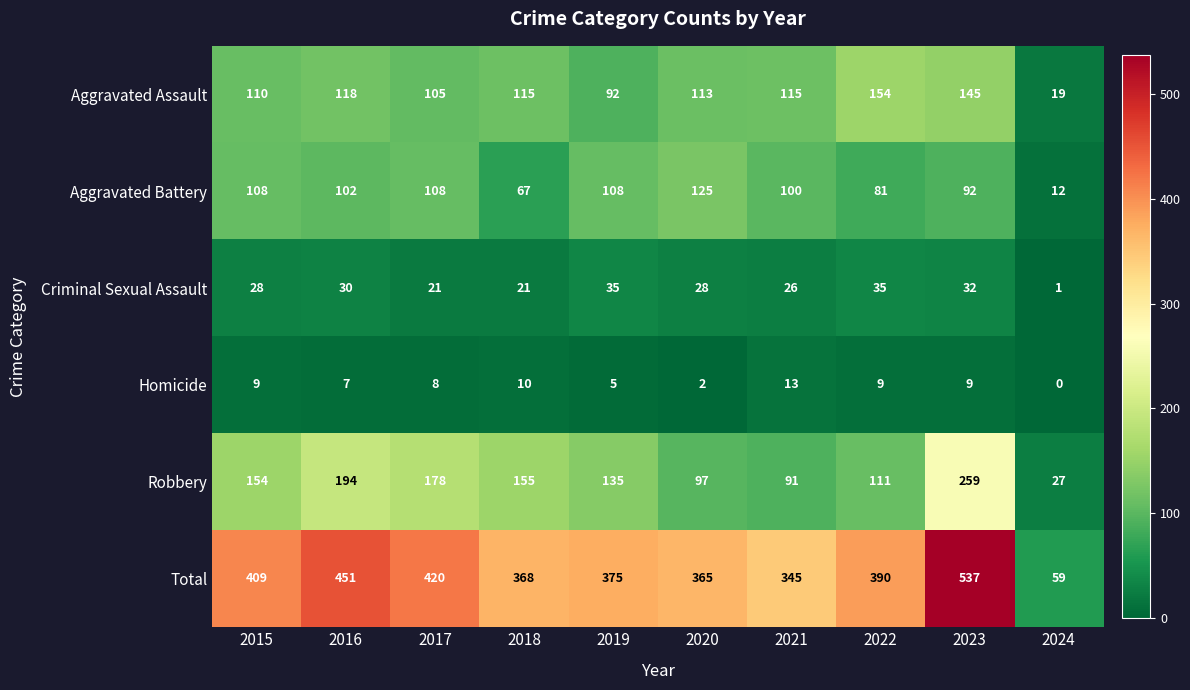

Which category has the highest value across all series?

2023